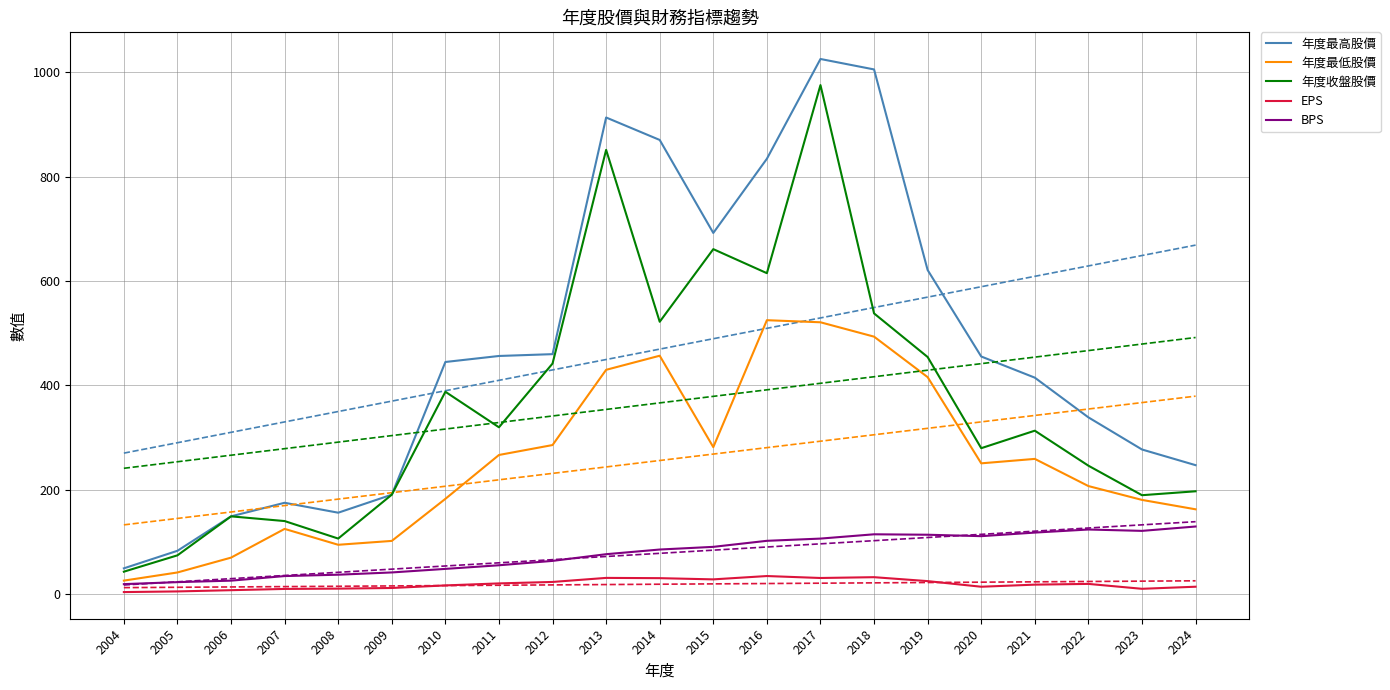

Which series has the widest spread of values?

年度最高股價